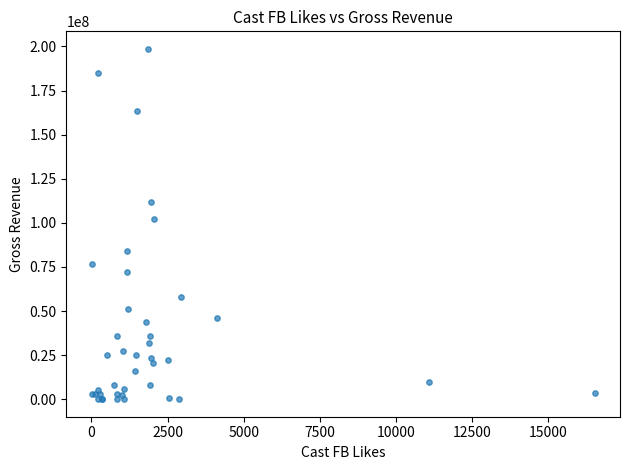

What Y value in the scatter plot is closest to 99331602?

102300000